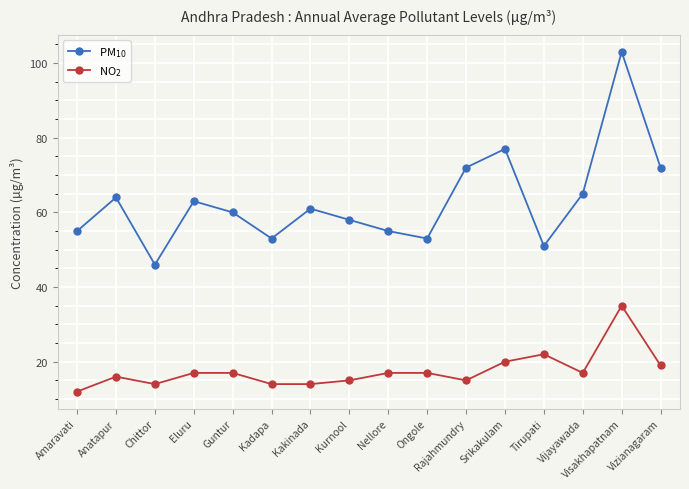

Which series has the largest total across all categories?

PM$_{10}$